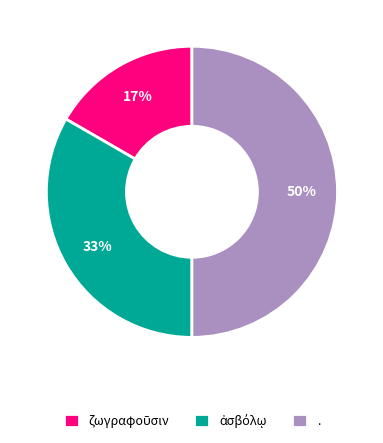

Which category has the biggest portion of the pie?

.